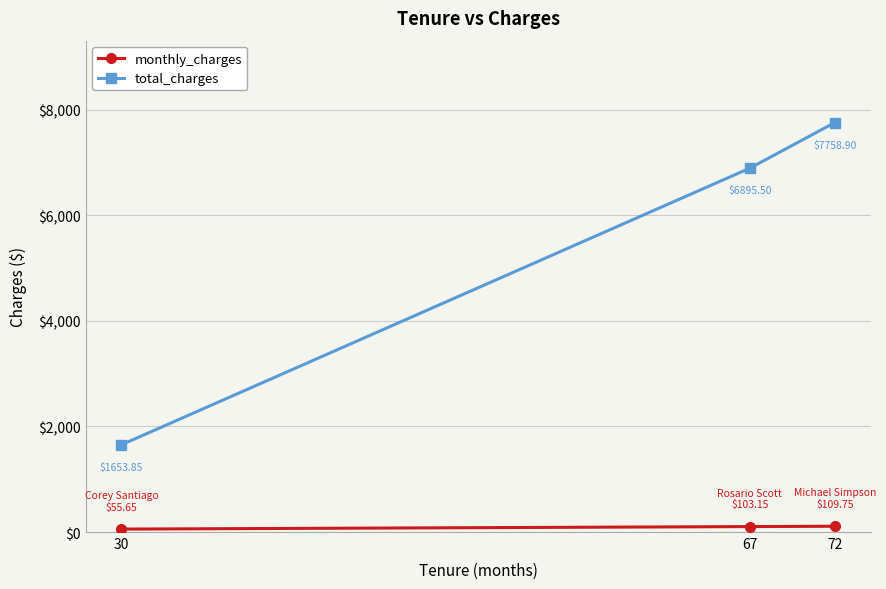

Which series has the largest total across all categories?

total_charges